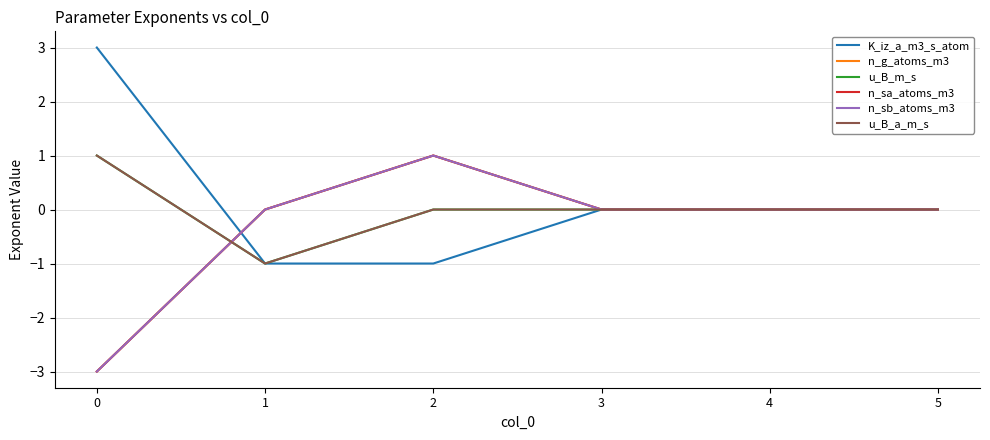

Which series ends up on top after the final intersection of n_sa_atoms_m3 and u_B_m_s?

n_sa_atoms_m3